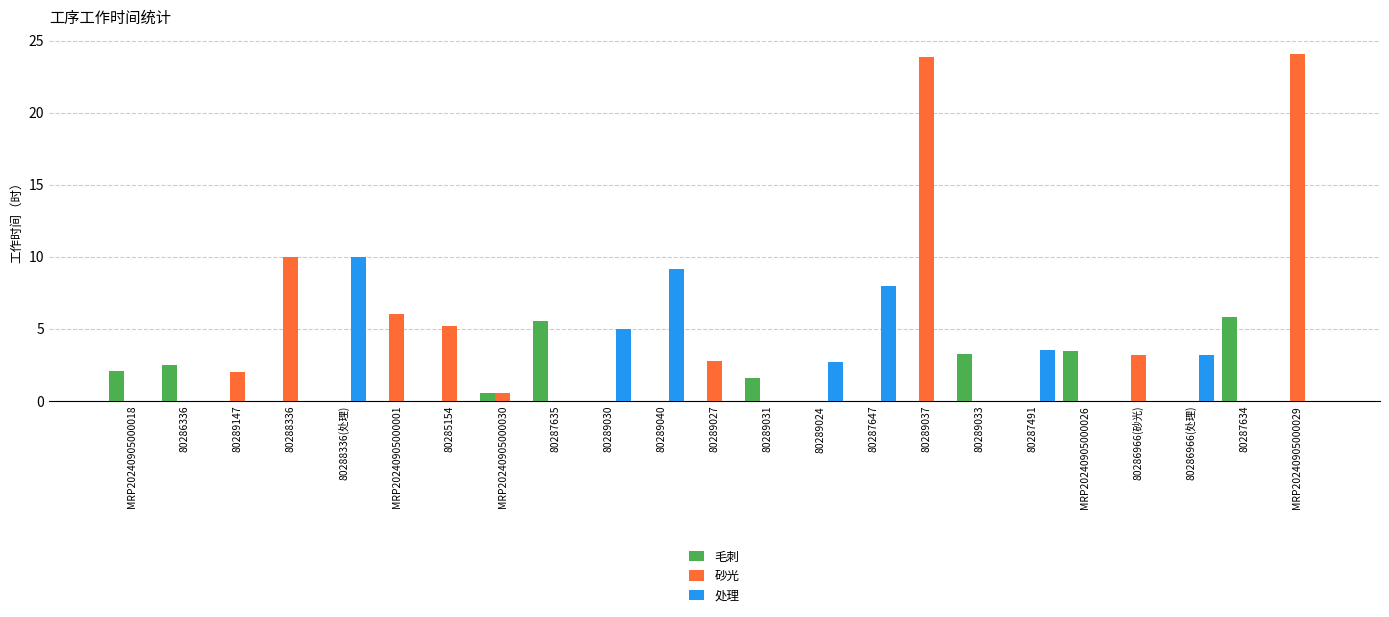

What are all the series names shown in the legend?

毛刺, 砂光, 处理